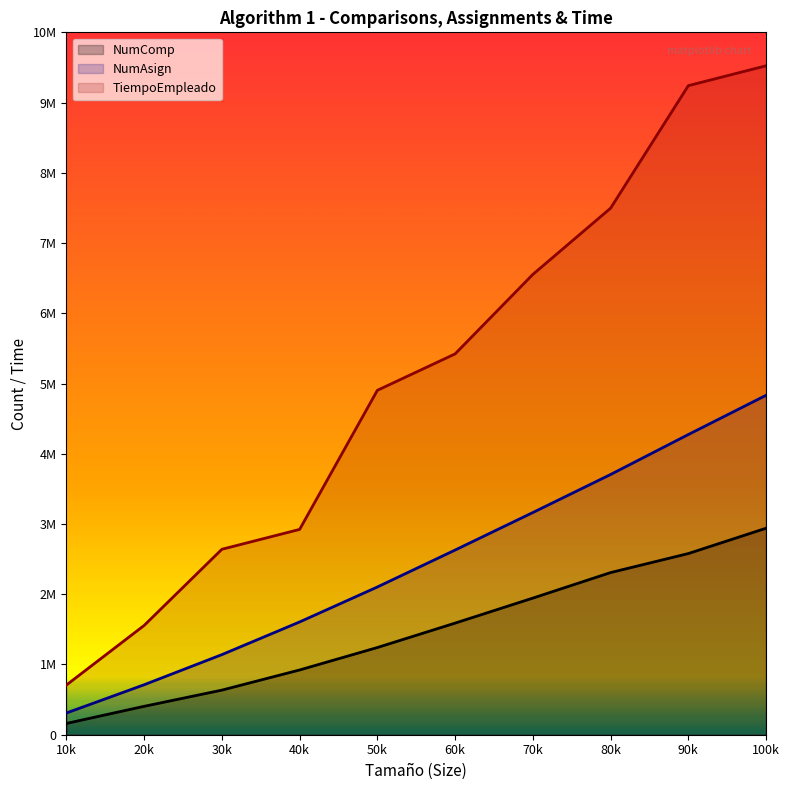

True or false: NumComp_Alg1 and TiempoEmpleado_Alg1 cross at least once.

False